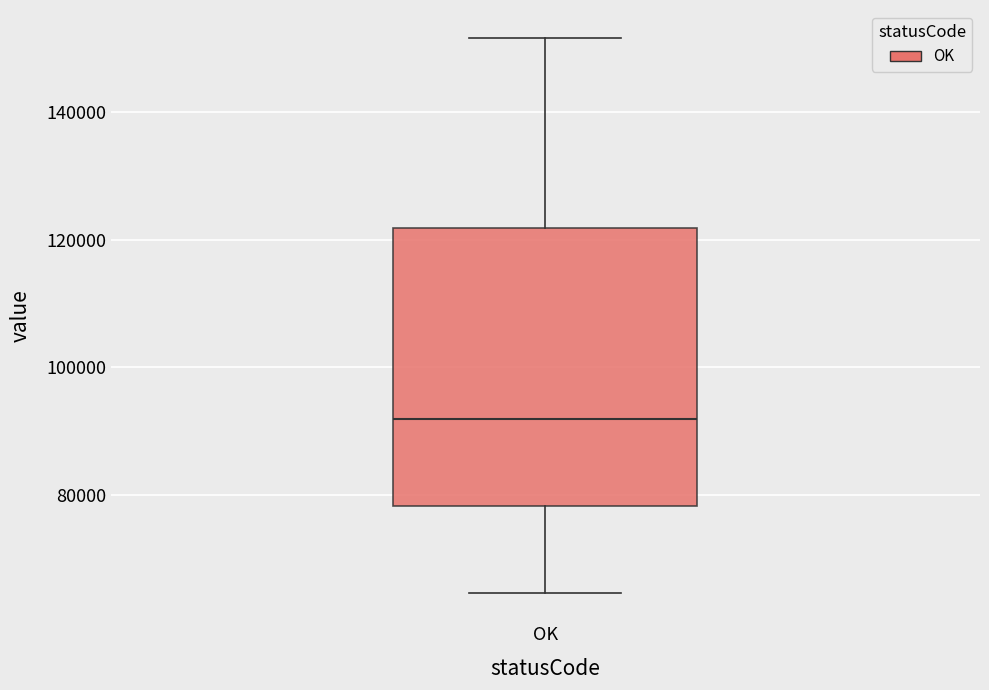

Transcribe this box plot: give where the median line is, the range the box spans, and where the two whiskers end, as read against the y-axis. The values are not printed on the chart, so give them approximately, as read against the axis.

median 92000, box 78000 to 122000, whiskers 64000 to 152000